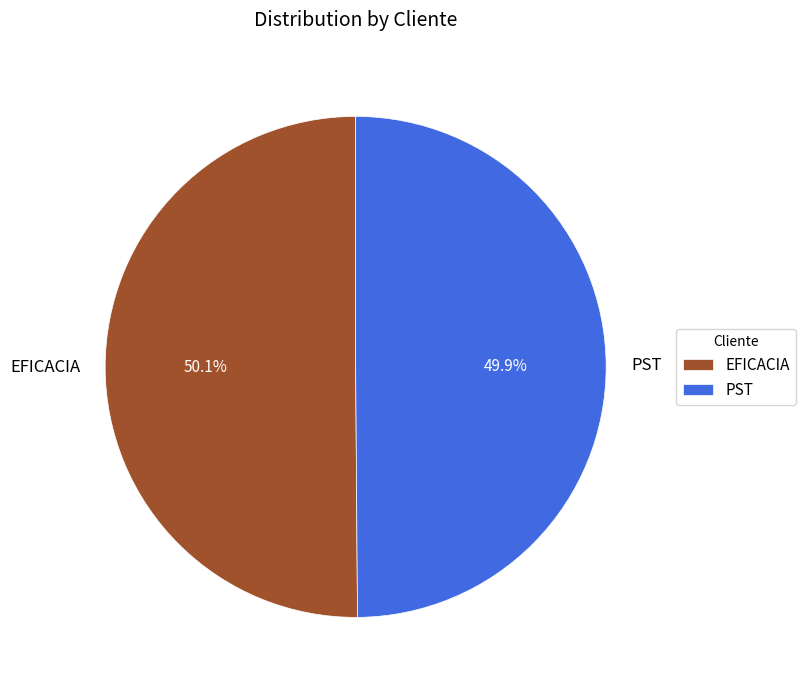

Does any single category account for the majority?

Yes